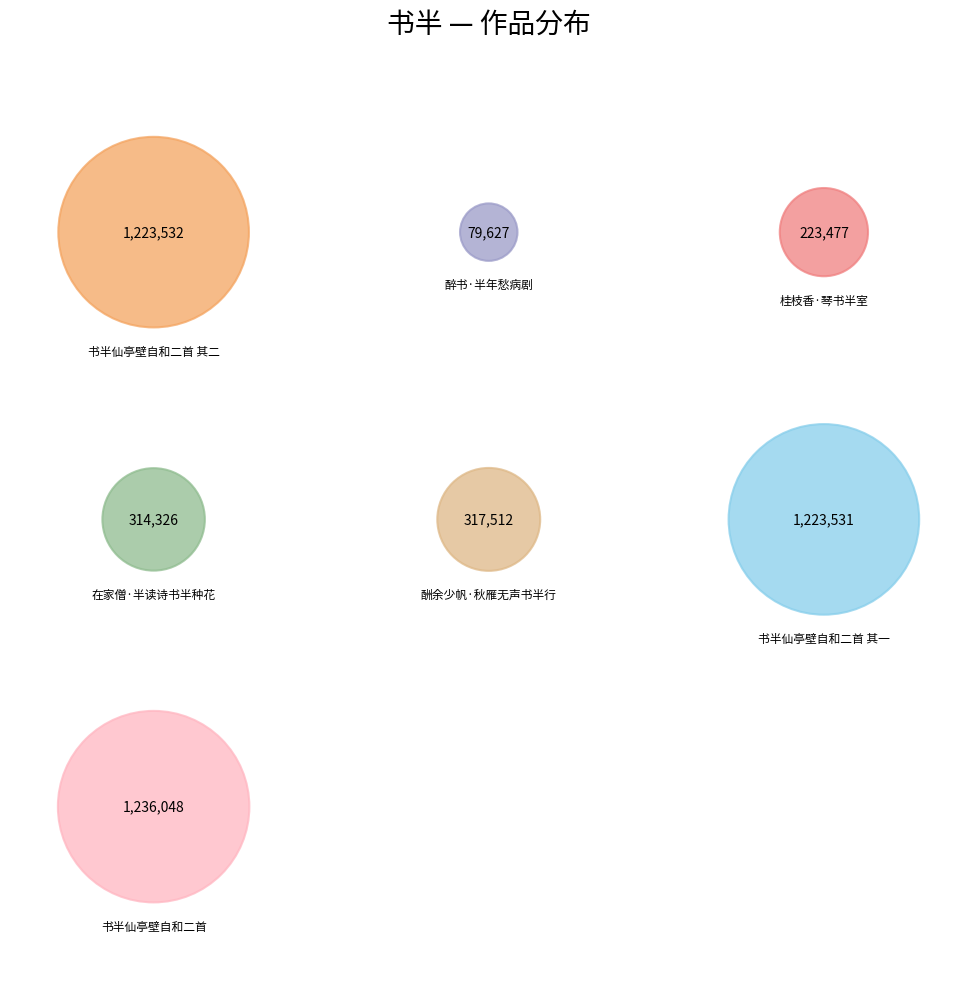

What portion of the pie excludes 书半仙亭壁自和二首 其一?

73.5%